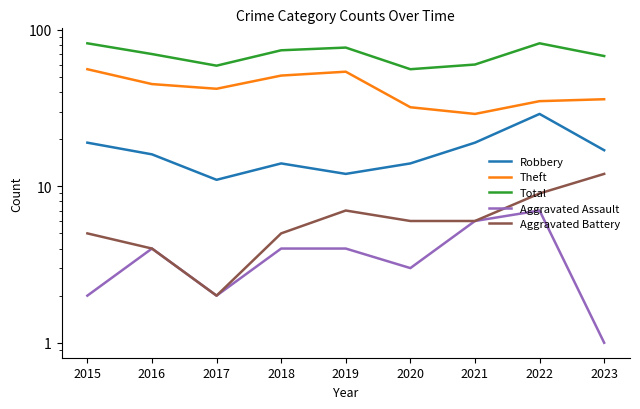

True or false: Aggravated Battery has a value of 6 at 2020.

True